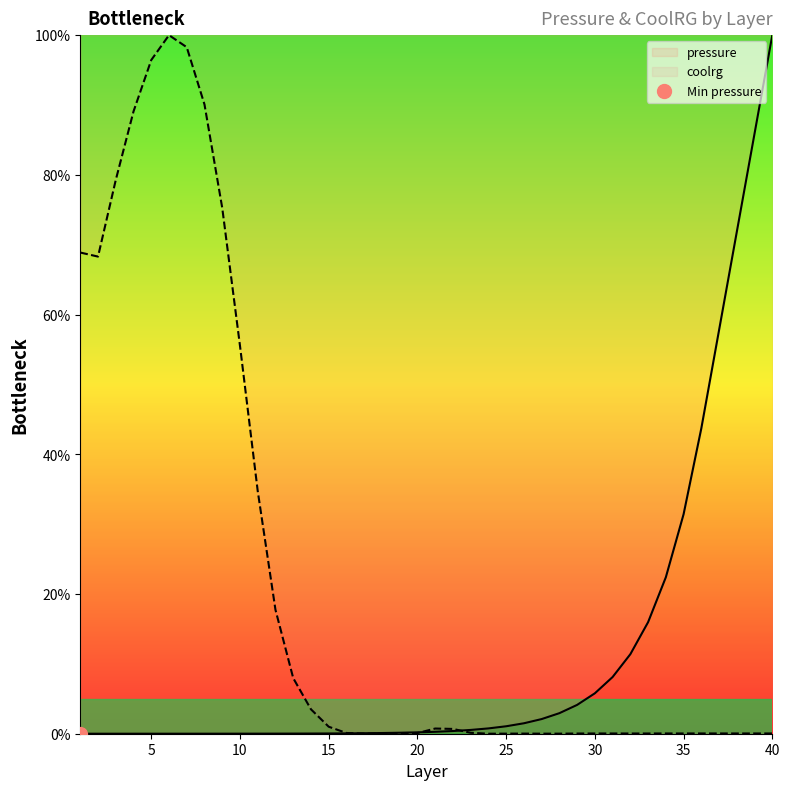

Reading left to right, list all the values displayed in this chart.

pressure: 1=0.0	2=0.0	3=0.0	4=0.0	5=0.0	6=0.0	7=0.0	8=0.0	9=0.0	10=0.0	11=0.0	12=0.0	13=0.0	14=0.0	15=0.0	16=0.1	17=0.1	18=0.1	19=0.1	20=0.2	21=0.3	22=0.4	23=0.5	24=0.8	25=1.1	26=1.5	27=2.1	28=2.9	29=4.1	30=5.8	31=8.1	32=11.4	33=16.0	34=22.4	35=31.4	36=43.7	37=57.8	38=71.9	39=85.9	40=100.0
coolrg: 1=68.9	2=68.3	3=79.3	4=89.1	5=96.4	6=100.0	7=98.3	8=90.1	9=75.3	10=55.5	11=34.7	12=17.7	13=8.0	14=3.5	15=1.0	16=0.1	17=0.0	18=0.0	19=0.0	20=0.1	21=0.7	22=0.7	23=0.1	24=0.0	25=0.0	26=0.0	27=0.0	28=0.0	29=0.0	30=0.0	31=0.0	32=0.0	33=0.0	34=0.0	35=0.0	36=0.0	37=0.0	38=0.0	39=0.0	40=0.0